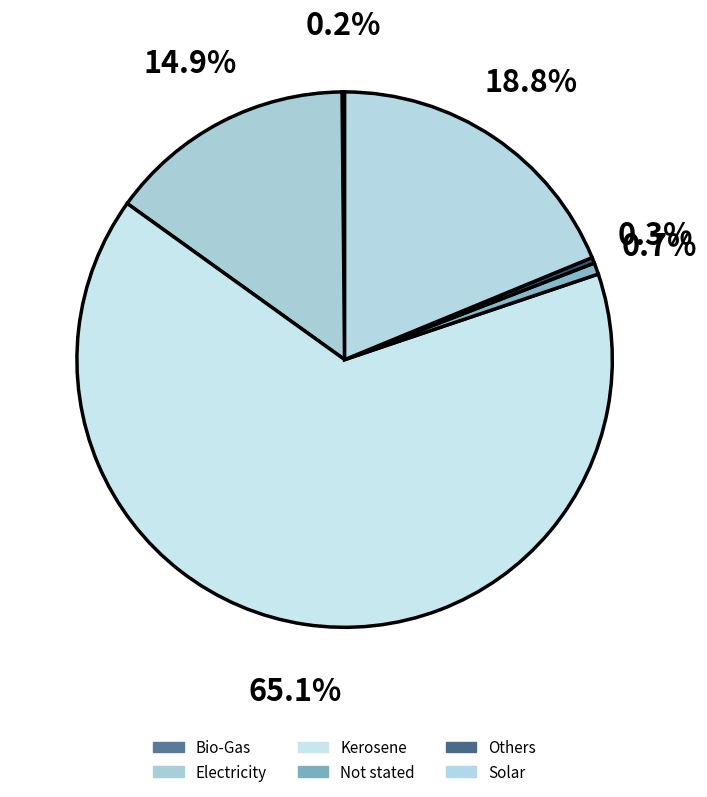

Is it true that Others is 1% of the pie?

False